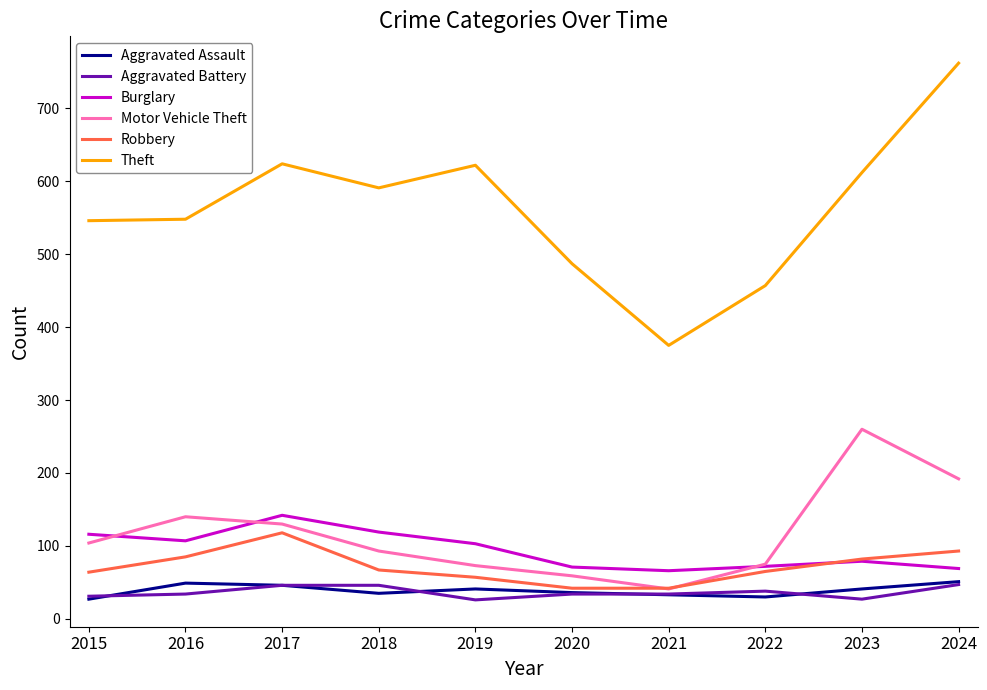

True or false: Robbery has a value of 37 at 2024.

False